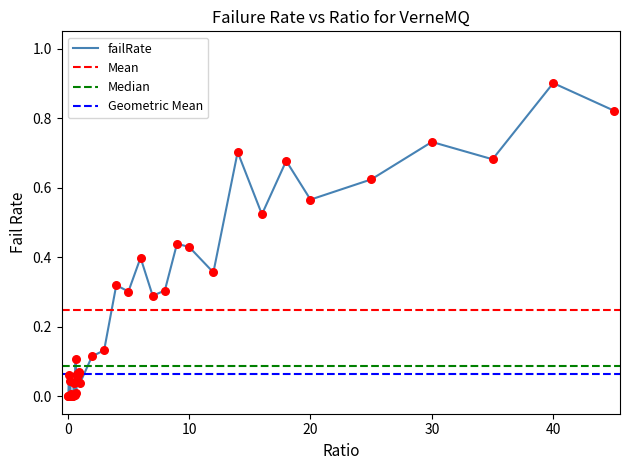

Which has a higher value, 0.75 or 0.85?

0.85